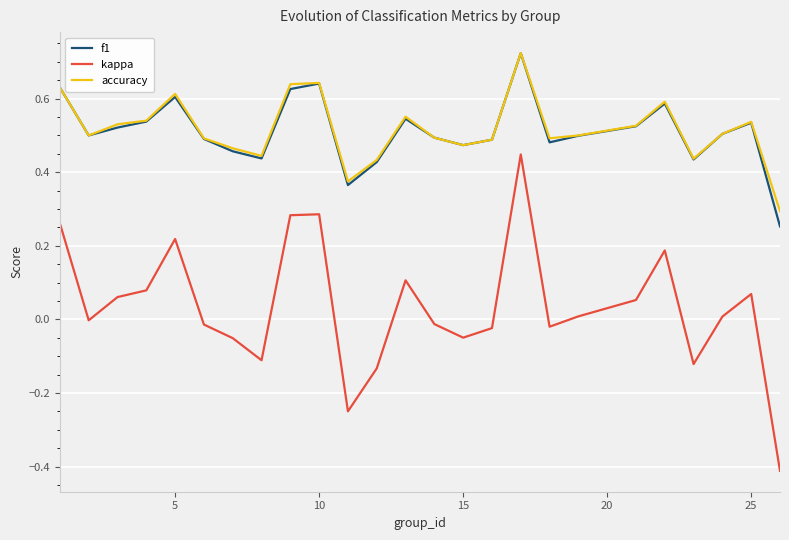

What is the minimum value shown in the chart?

-0.4